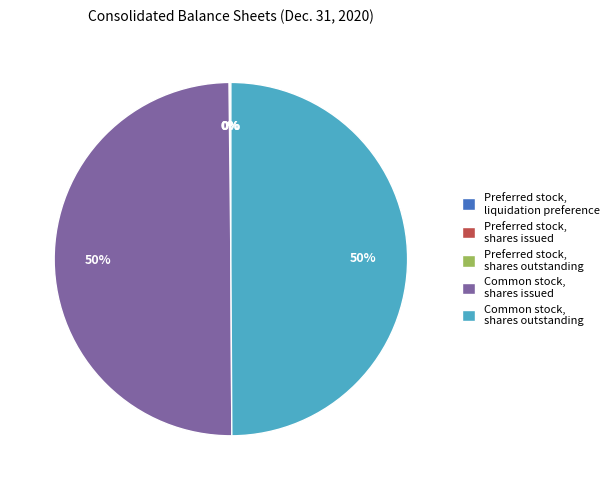

To the nearest percent, what is the difference between the largest and smallest slice percentages?

50%